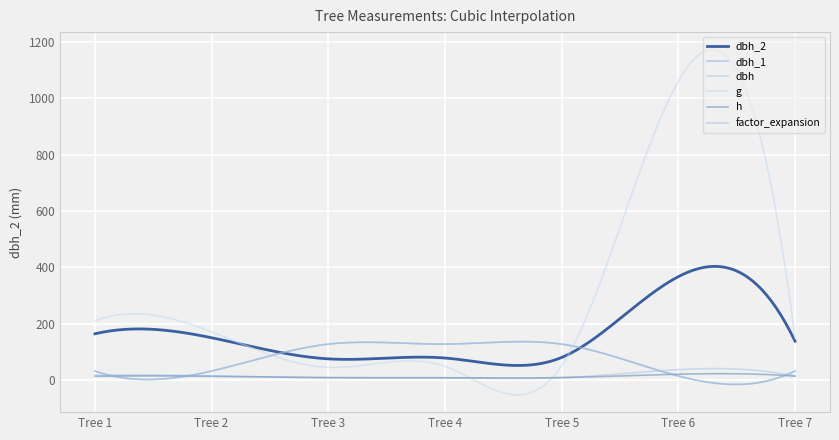

Does the chart have visible grid lines?

Yes